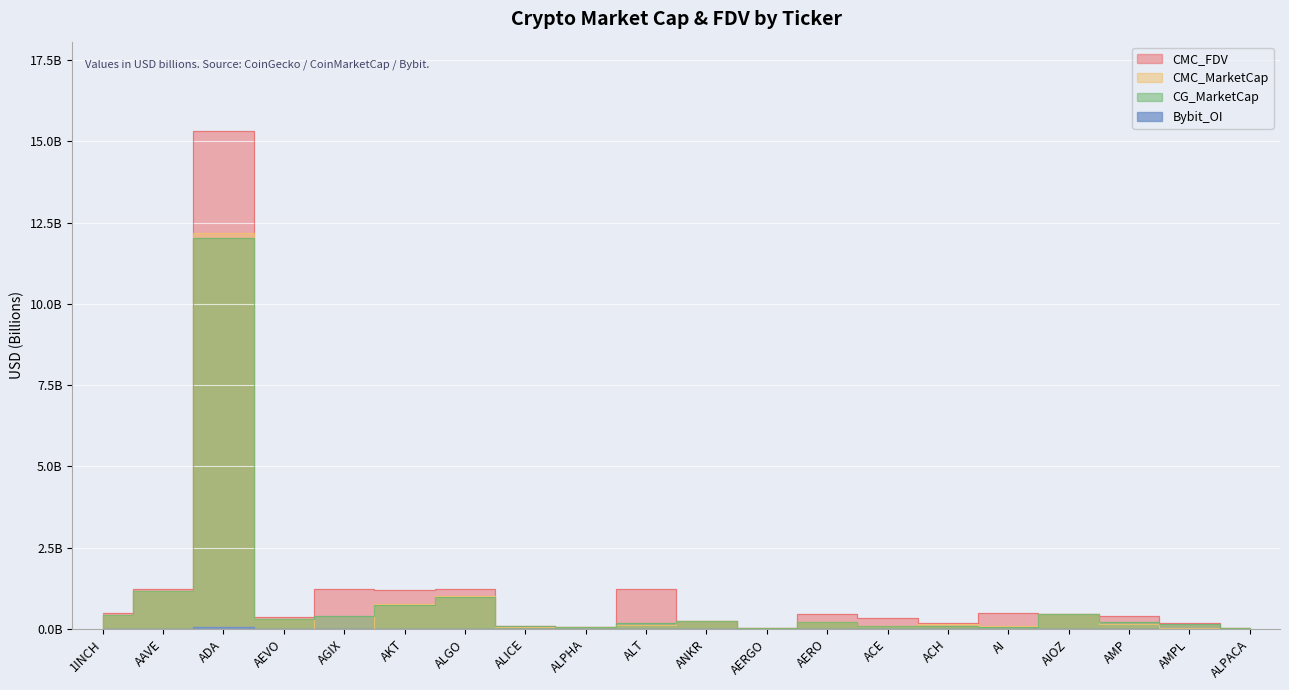

In CMC_MarketCap, how many points are higher than both neighbors (excluding endpoints)?

6